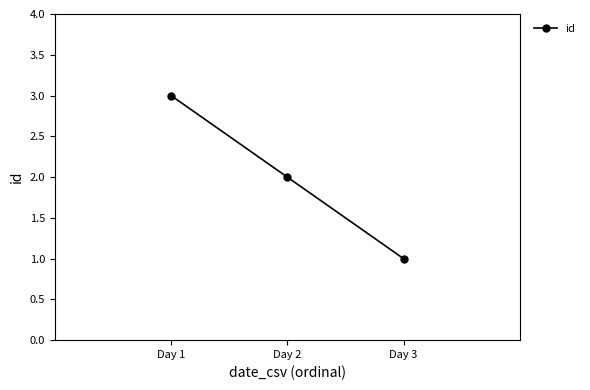

Reading left to right, list all the values displayed in this chart.

Day 1=3	Day 2=2	Day 3=1